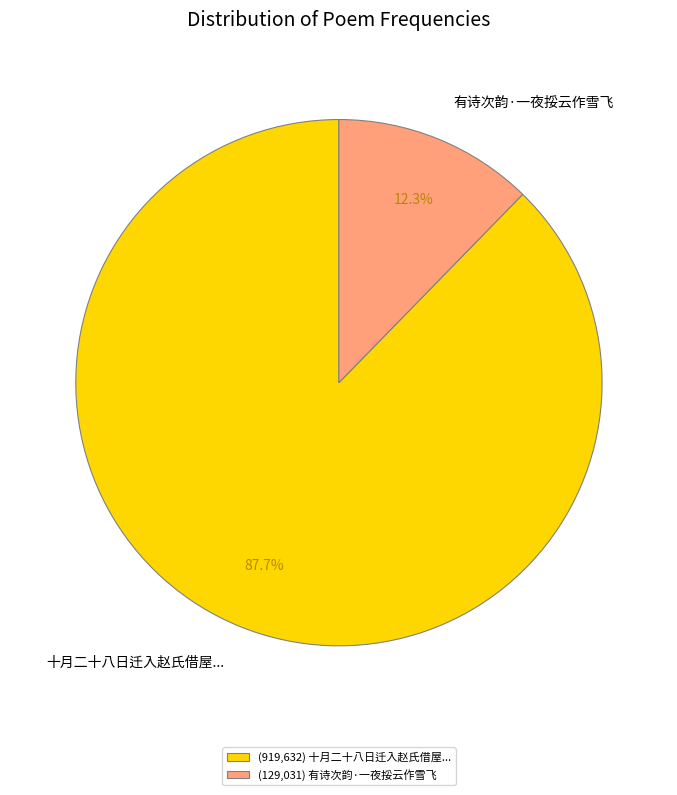

Is it true that 有诗次韵·一夜挼云作雪飞 is 5% of the pie?

False